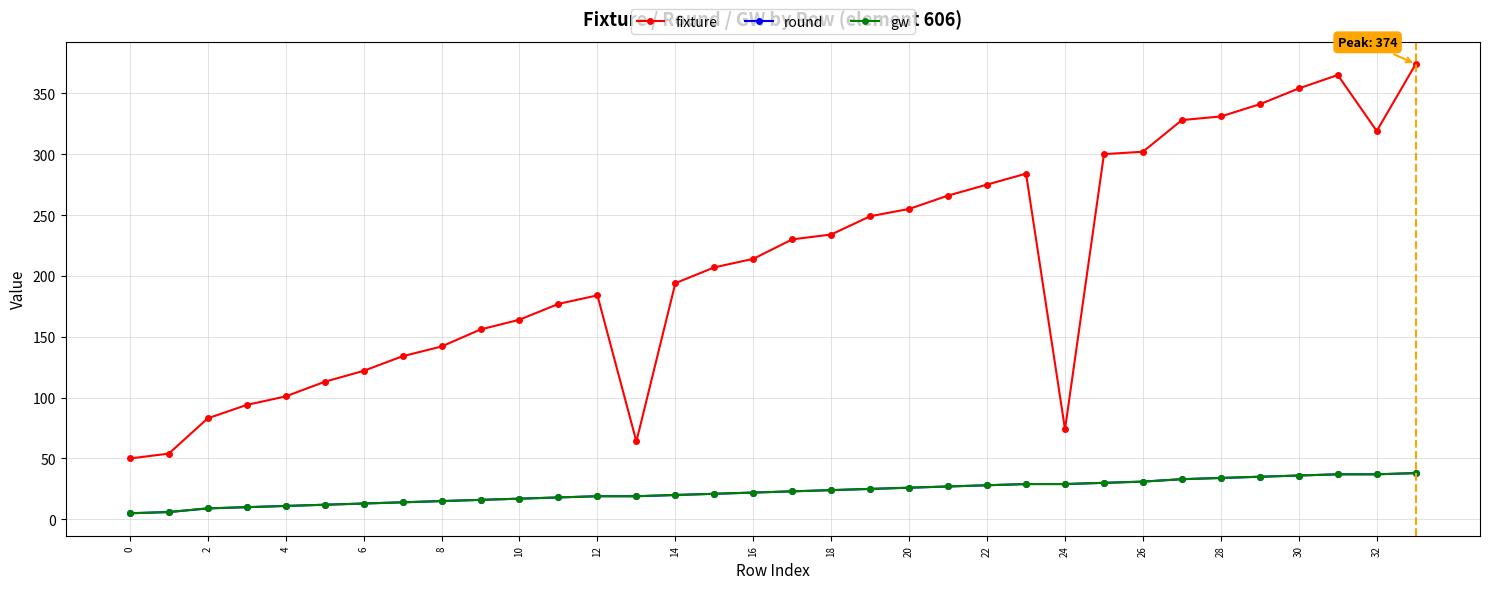

Is this an area chart (filled region under the line)?

No